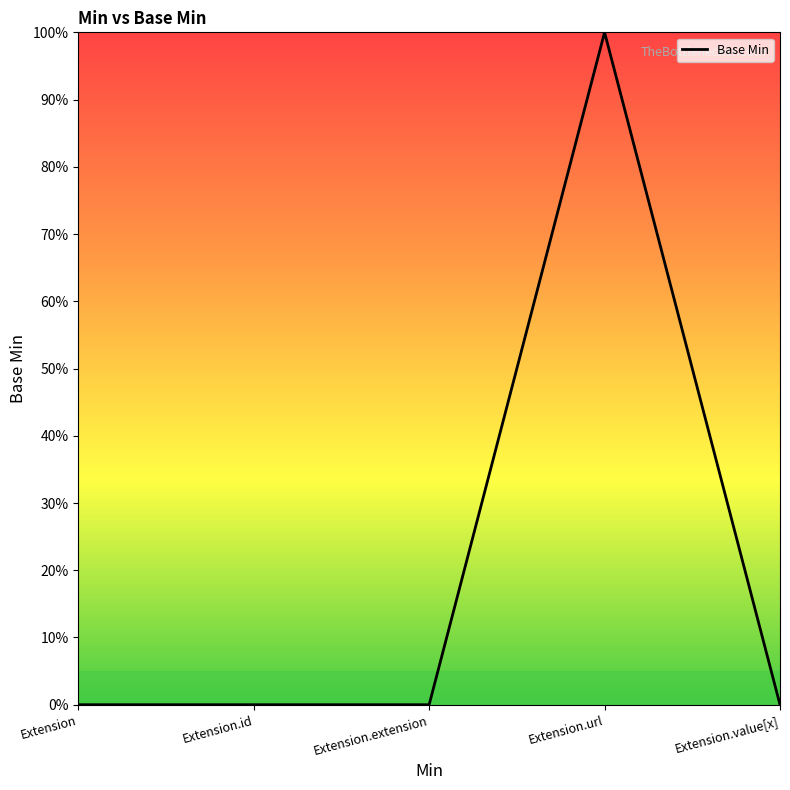

Reading left to right, list all the values displayed in this chart.

Extension=0	Extension.id=0	Extension.extension=0	Extension.url=1	Extension.value[x]=0